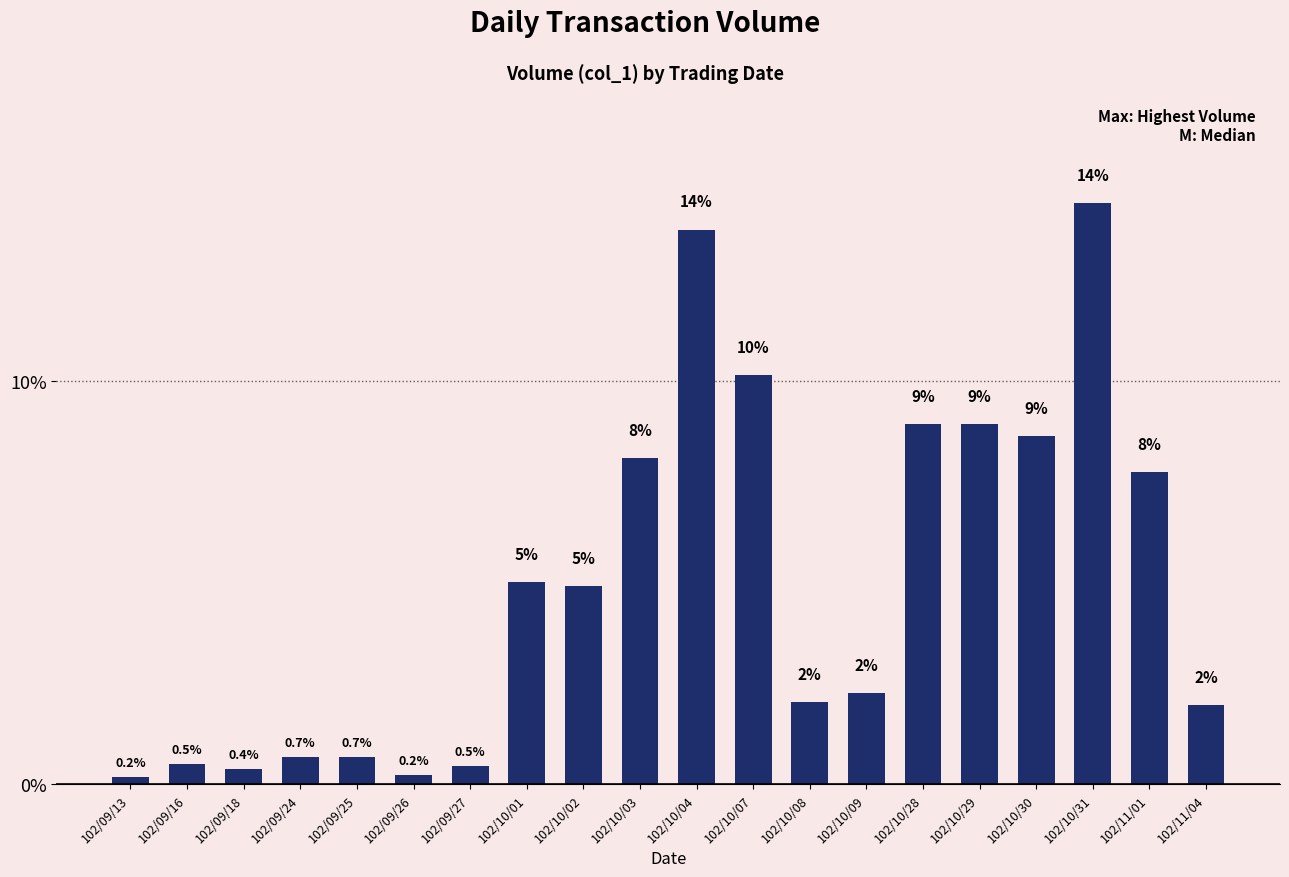

At which label is the value closest to 7?

102/11/01